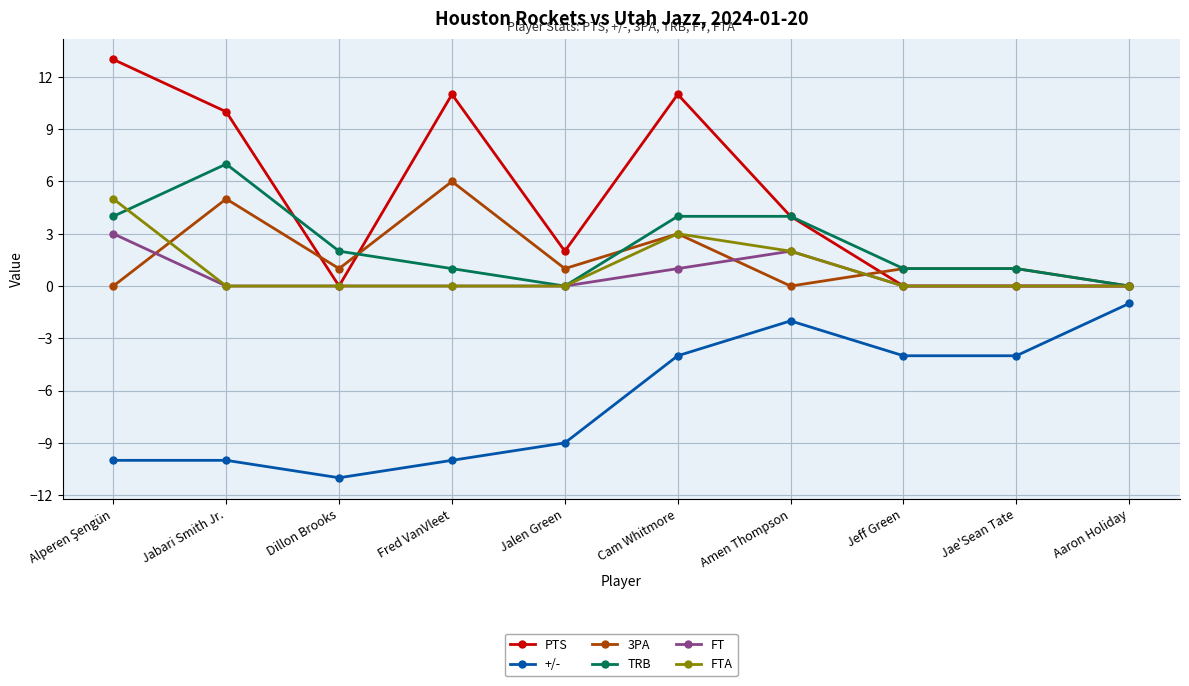

What is the sum of all FTA values?

10